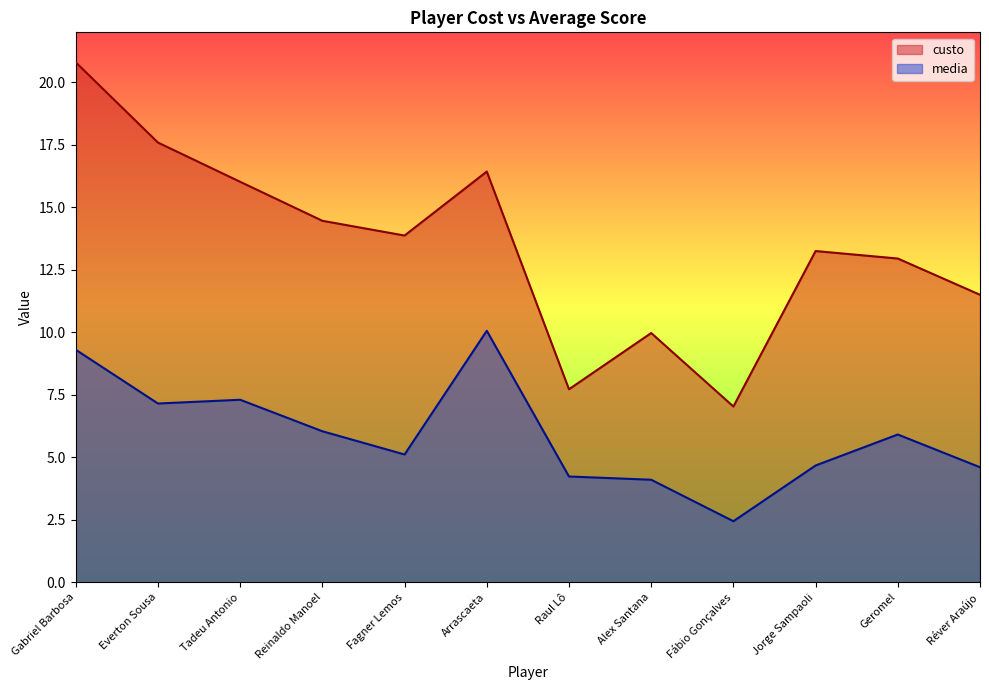

What is the value of the media point at the 3rd from the left?

7.3